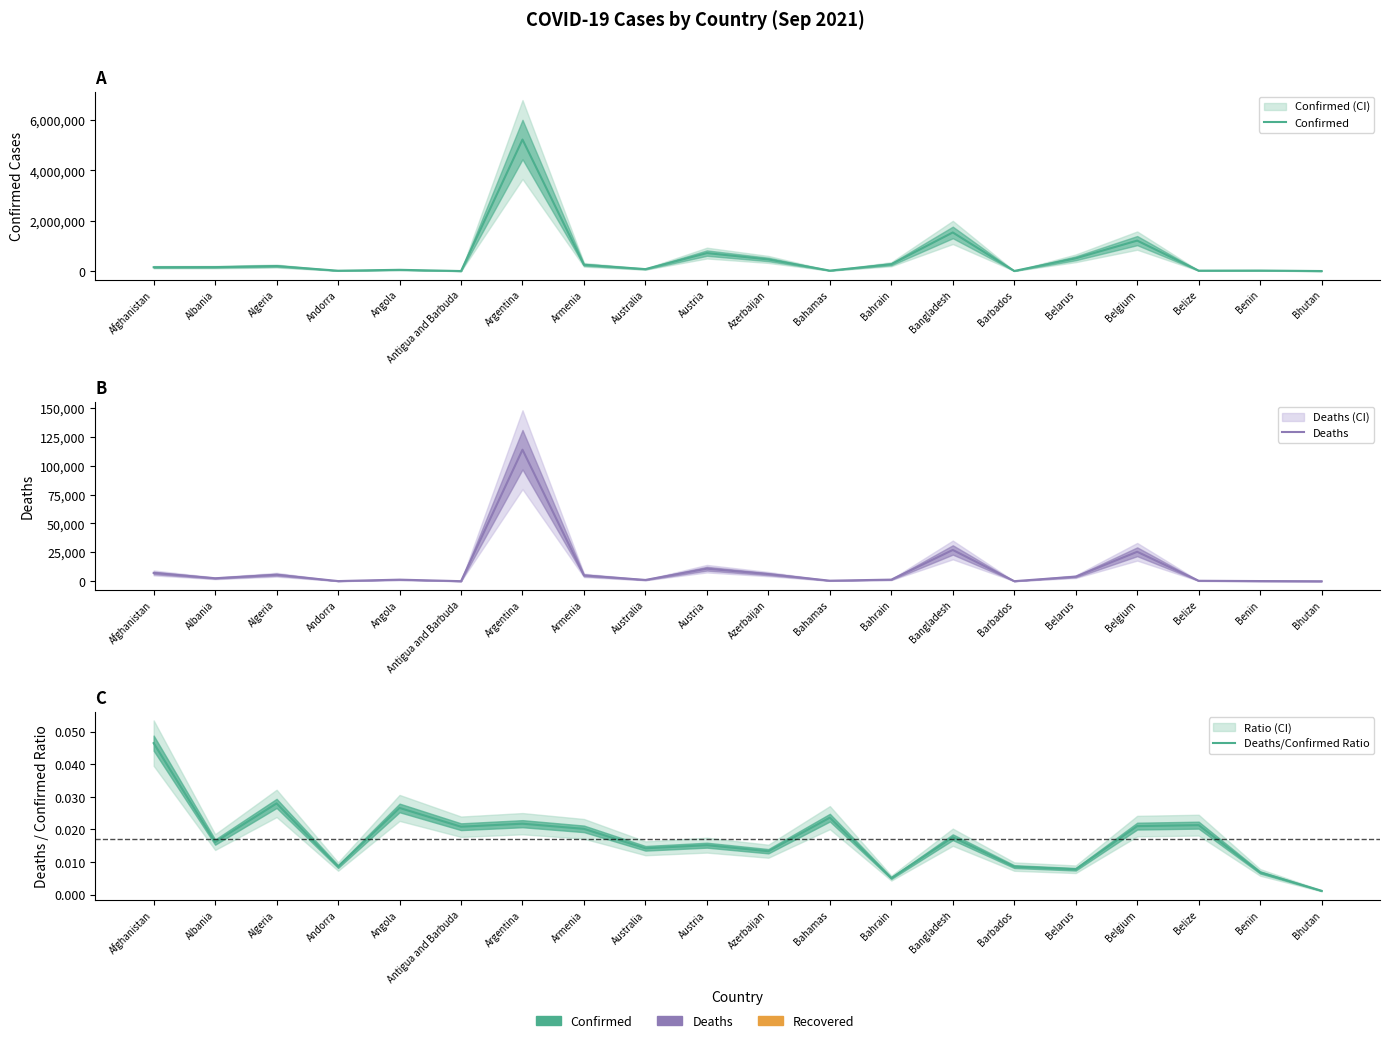

Reading left to right, what are all the values shown in this chart?

Confirmed: Afghanistan=154283.0	Albania=158431.0	Algeria=200528.0	Andorra=15099.0	Angola=51047.0	Antigua and Barbuda=2304.0	Argentina=5229848.0	Armenia=250559.0	Australia=78544.0	Austria=715893.0	Azerbaijan=463326.0	Bahamas=19601.0	Bahrain=273916.0	Bangladesh=1536341.0	Barbados=6053.0	Belarus=508514.0	Belgium=1212106.0	Belize=17967.0	Benin=21450.0	Bhutan=2596.0
Deaths: Afghanistan=7174.0	Albania=2553.0	Algeria=5614.0	Andorra=130.0	Angola=1358.0	Antigua and Barbuda=48.0	Argentina=113816.0	Armenia=5056.0	Australia=1116.0	Austria=10856.0	Azerbaijan=6167.0	Bahamas=463.0	Bahrain=1388.0	Bangladesh=27058.0	Barbados=52.0	Belarus=3953.0	Belgium=25477.0	Belize=383.0	Benin=146.0	Bhutan=3.0
Deaths/Confirmed Ratio: Afghanistan=0.0	Albania=0.0	Algeria=0.0	Andorra=0.0	Angola=0.0	Antigua and Barbuda=0.0	Argentina=0.0	Armenia=0.0	Australia=0.0	Austria=0.0	Azerbaijan=0.0	Bahamas=0.0	Bahrain=0.0	Bangladesh=0.0	Barbados=0.0	Belarus=0.0	Belgium=0.0	Belize=0.0	Benin=0.0	Bhutan=0.0